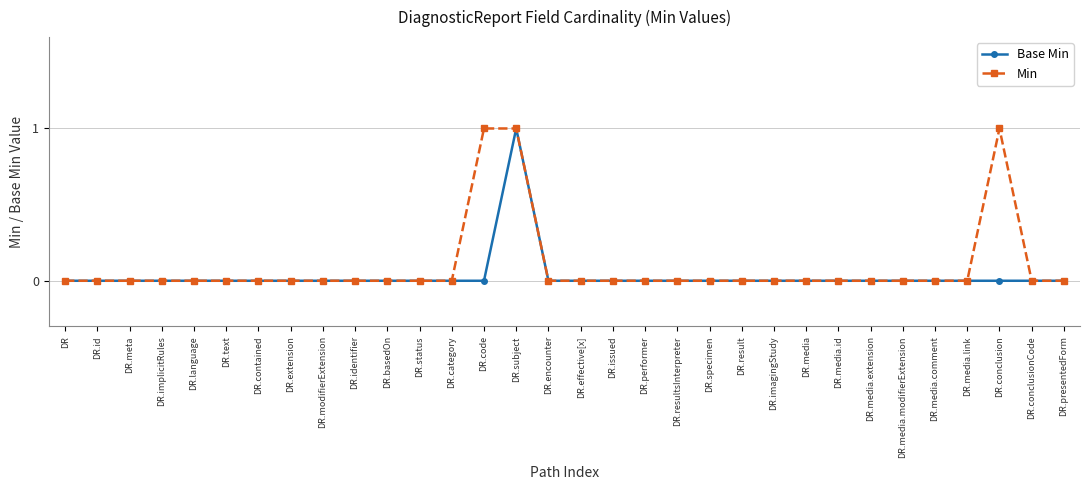

What are all the series names shown in the legend?

Base Min, Min